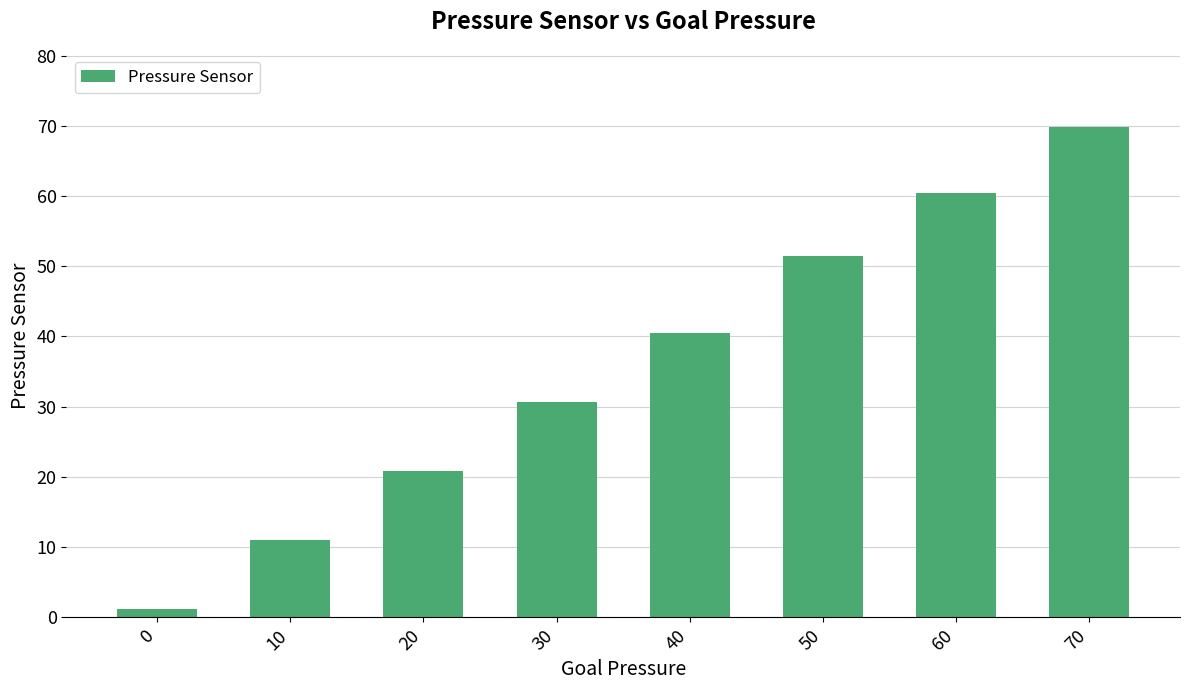

What is the change in value from 10 to 70?

+58.8